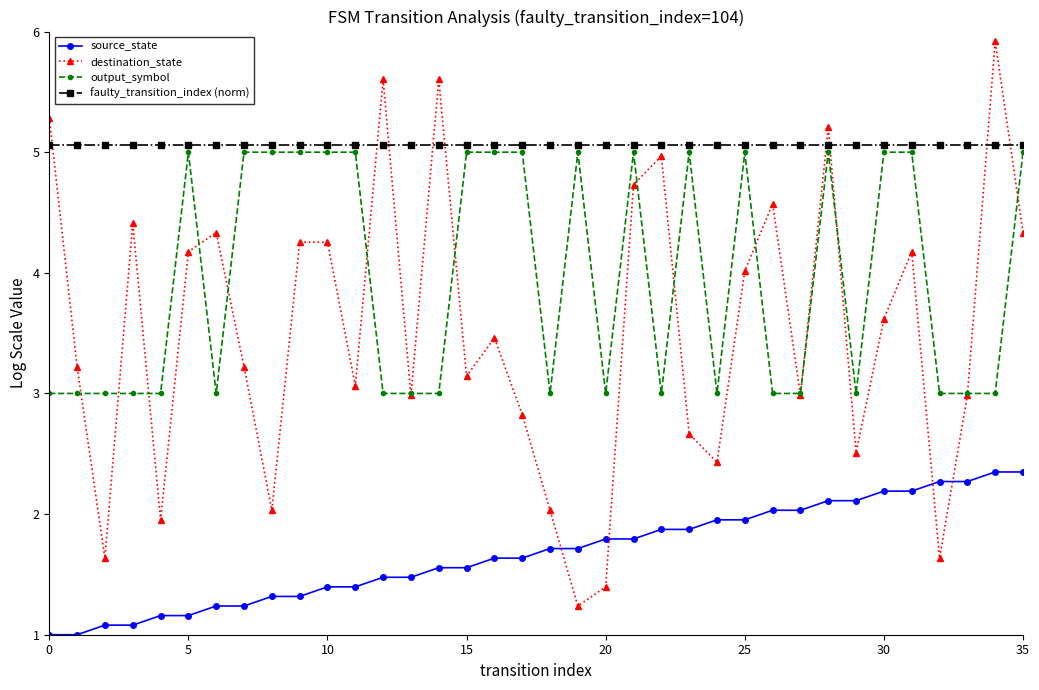

True or false: destination_state has more than 0 interior local peaks.

True